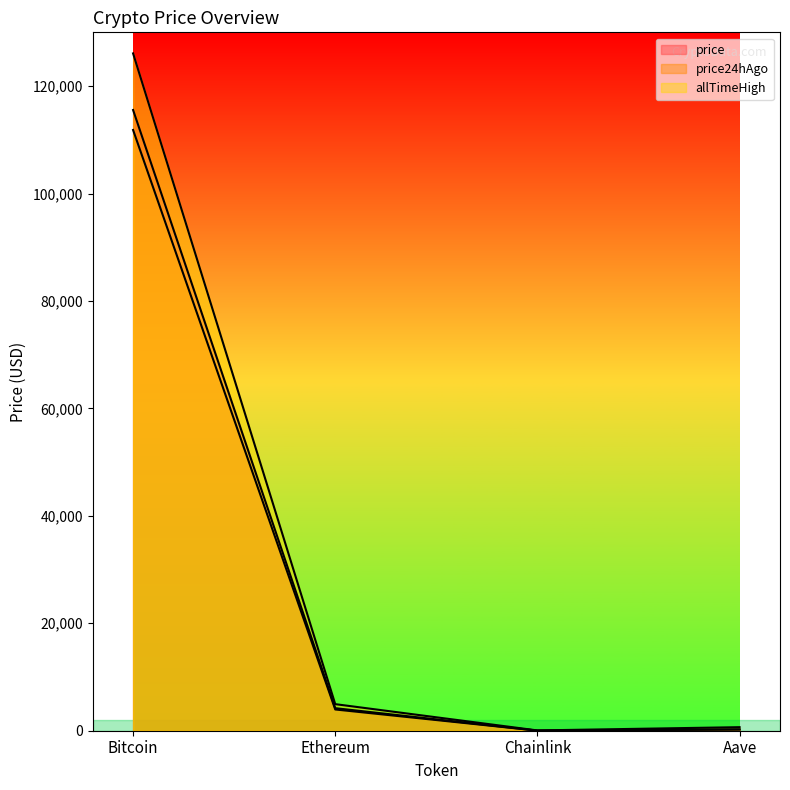

True or false: price24hAgo and price cross at least once.

False